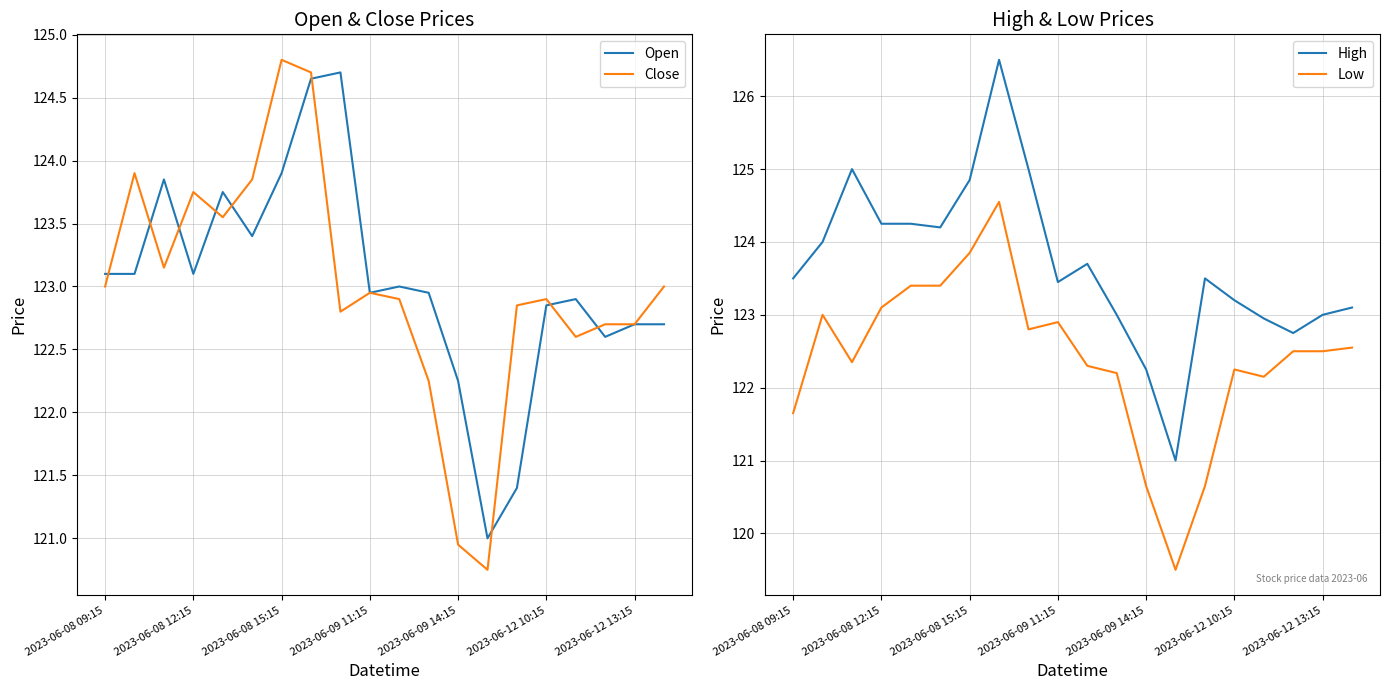

Is the value of Open at 2023-06-12 13:15 greater than the value of Close at 2023-06-08 09:15?

No